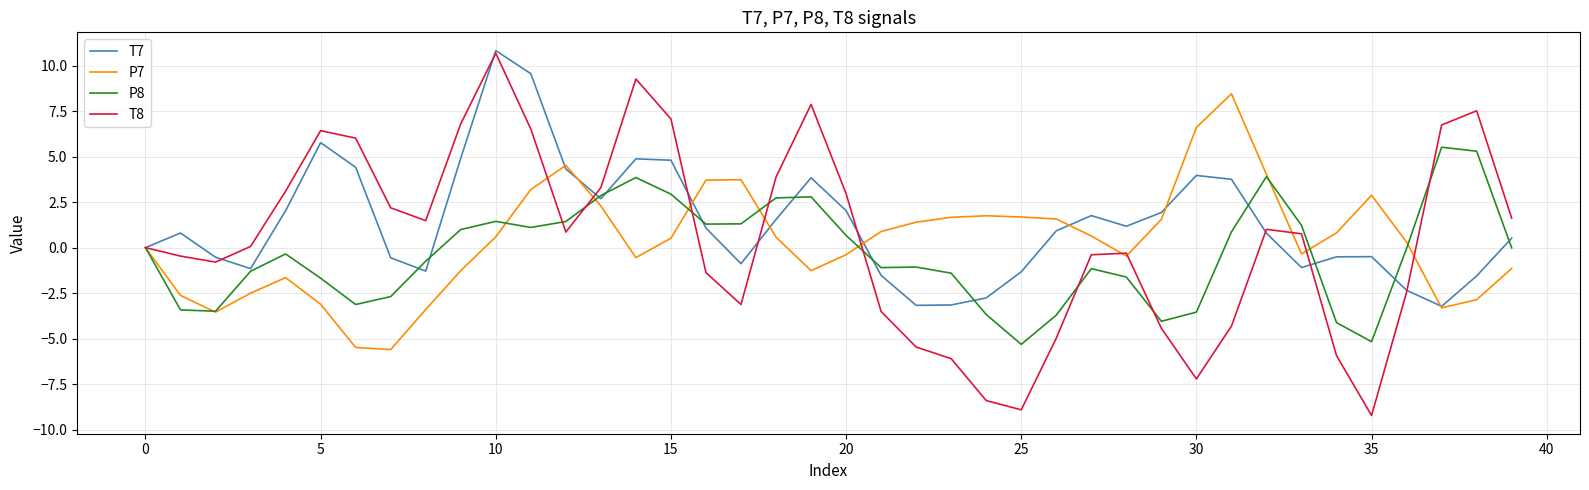

Which series has the largest range (max minus min)?

T8